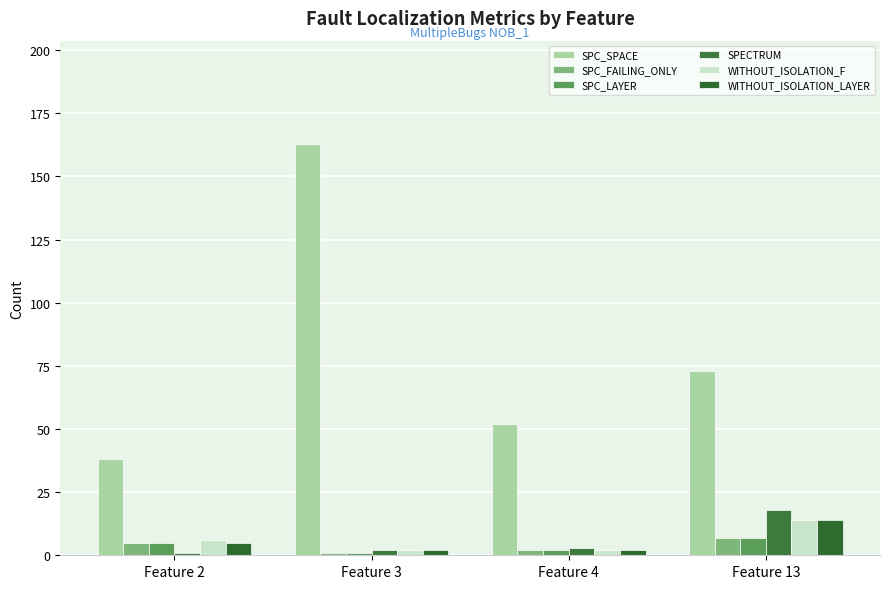

Does the chart contain stacked bars?

No